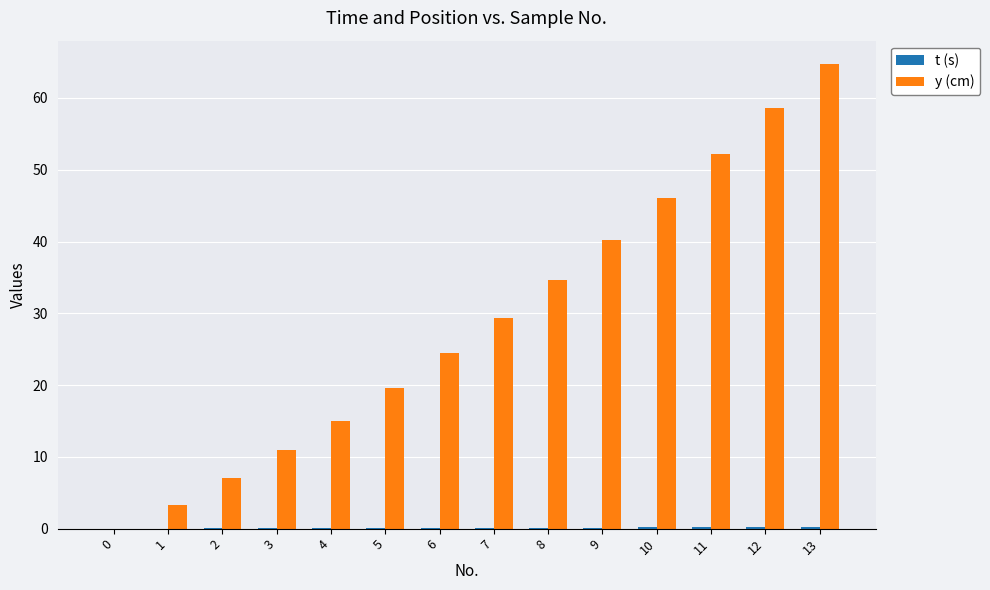

What is the total value across all series at 2?

7.1